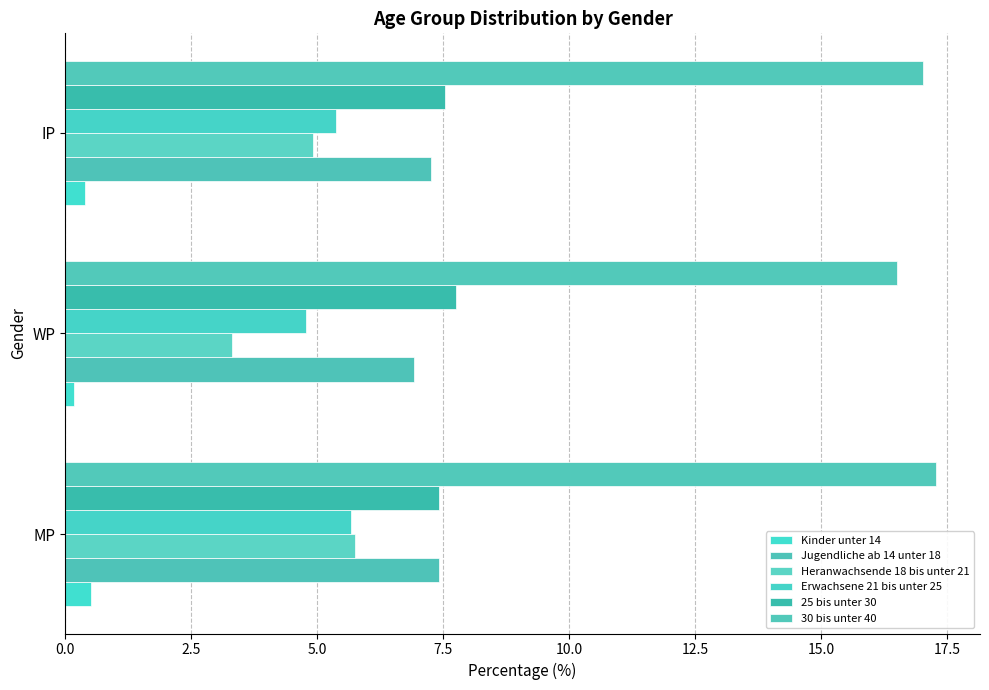

What are all the series names shown in the legend?

Kinder unter 14, Jugendliche ab 14 unter 18, Heranwachsende 18 bis unter 21, Erwachsene 21 bis unter 25, 25 bis unter 30, 30 bis unter 40